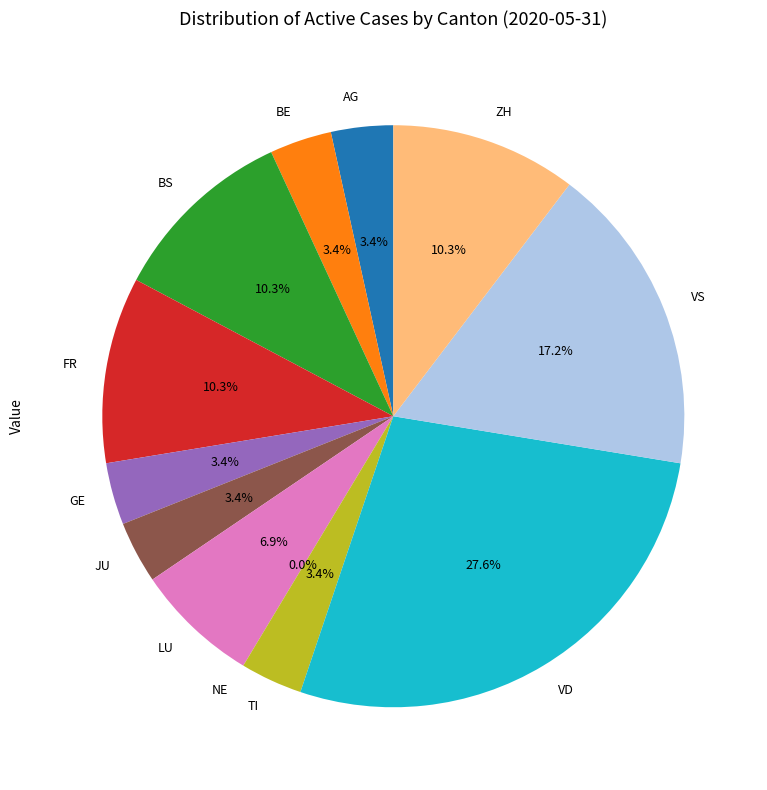

Rank the categories by value from lowest to highest.

NE, AG, BE, GE, JU, TI, LU, BS, FR, ZH, VS, VD